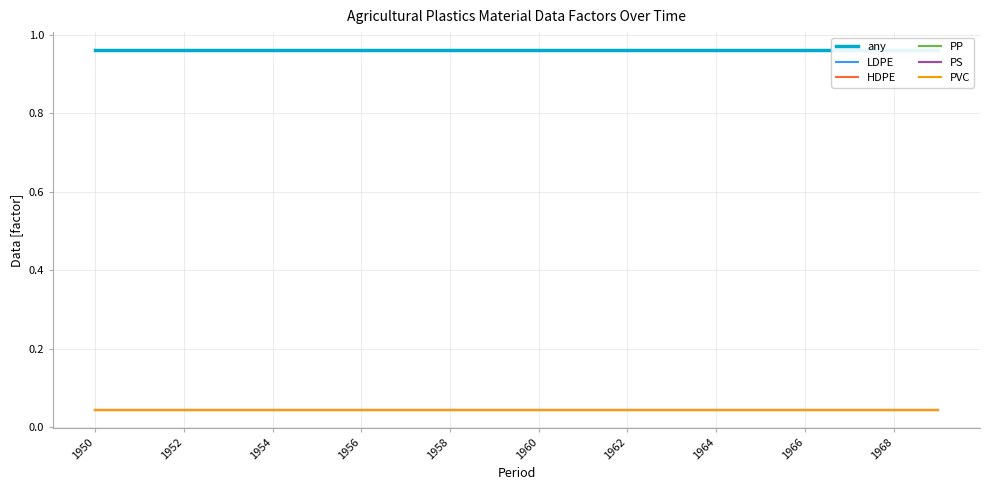

Reading left to right, list all the values displayed in this chart.

any: 1.0	1.0	1.0	1.0	1.0	1.0	1.0	1.0	1.0	1.0	1.0	1.0	1.0	1.0	1.0	1.0	1.0	1.0	1.0	1.0
LDPE: 0.0	0.0	0.0	0.0	0.0	0.0	0.0	0.0	0.0	0.0	0.0	0.0	0.0	0.0	0.0	0.0	0.0	0.0	0.0	0.0
HDPE: 0.0	0.0	0.0	0.0	0.0	0.0	0.0	0.0	0.0	0.0	0.0	0.0	0.0	0.0	0.0	0.0	0.0	0.0	0.0	0.0
PP: 0.0	0.0	0.0	0.0	0.0	0.0	0.0	0.0	0.0	0.0	0.0	0.0	0.0	0.0	0.0	0.0	0.0	0.0	0.0	0.0
PS: 0.0	0.0	0.0	0.0	0.0	0.0	0.0	0.0	0.0	0.0	0.0	0.0	0.0	0.0	0.0	0.0	0.0	0.0	0.0	0.0
PVC: 0.0	0.0	0.0	0.0	0.0	0.0	0.0	0.0	0.0	0.0	0.0	0.0	0.0	0.0	0.0	0.0	0.0	0.0	0.0	0.0